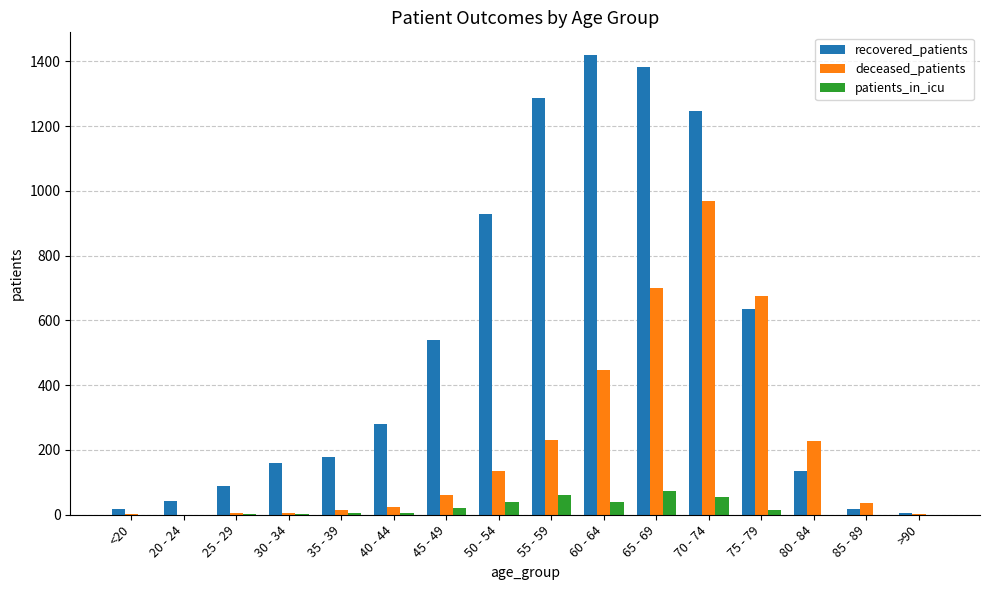

Between 40 - 44 and 50 - 54, which series saw the biggest shift?

recovered_patients